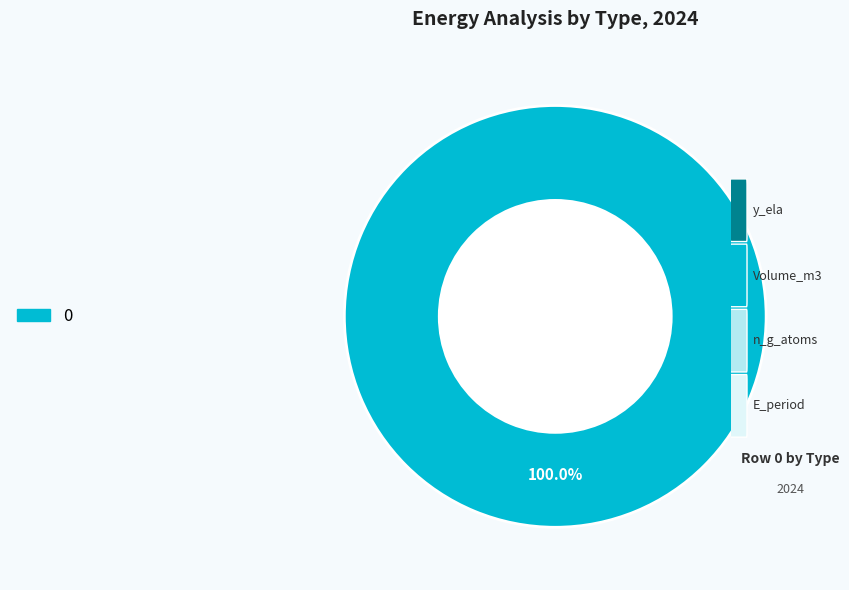

Does any single category account for the majority?

Yes